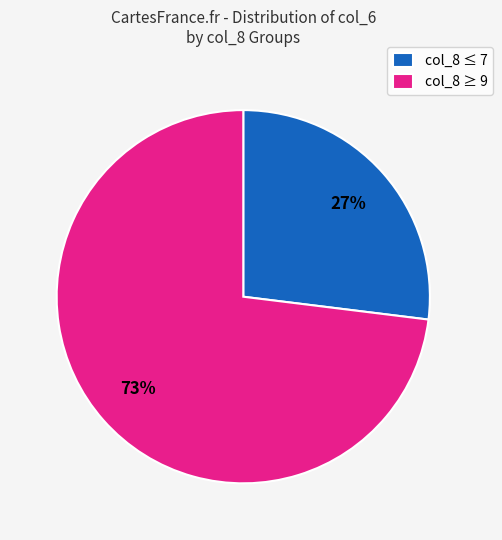

Is there any slice that represents more than half of the pie?

Yes